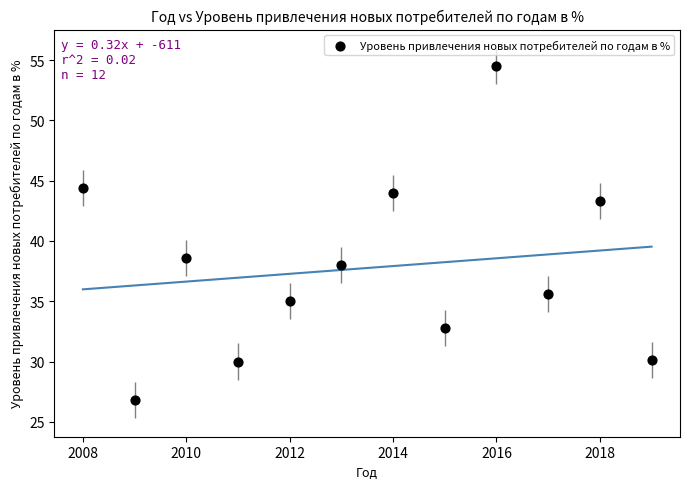

What is the range of X values (max minus min)?

11.0